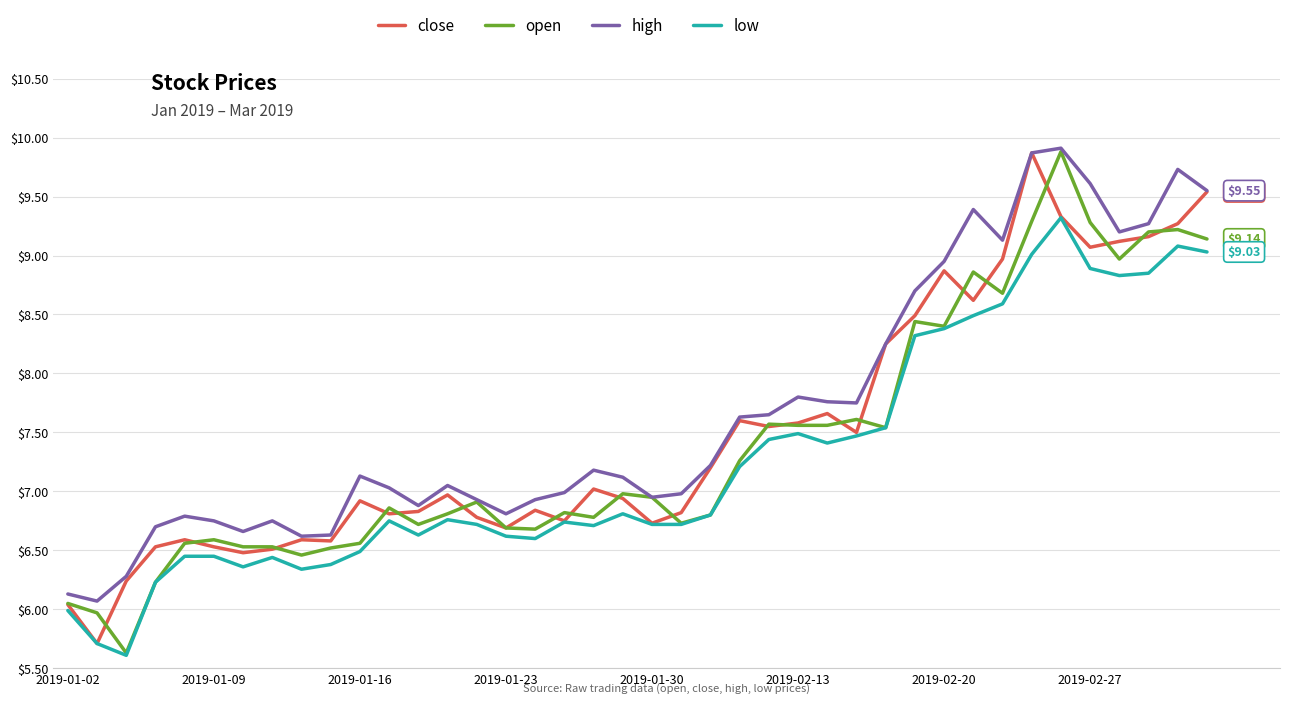

Which series has the largest range (max minus min)?

open